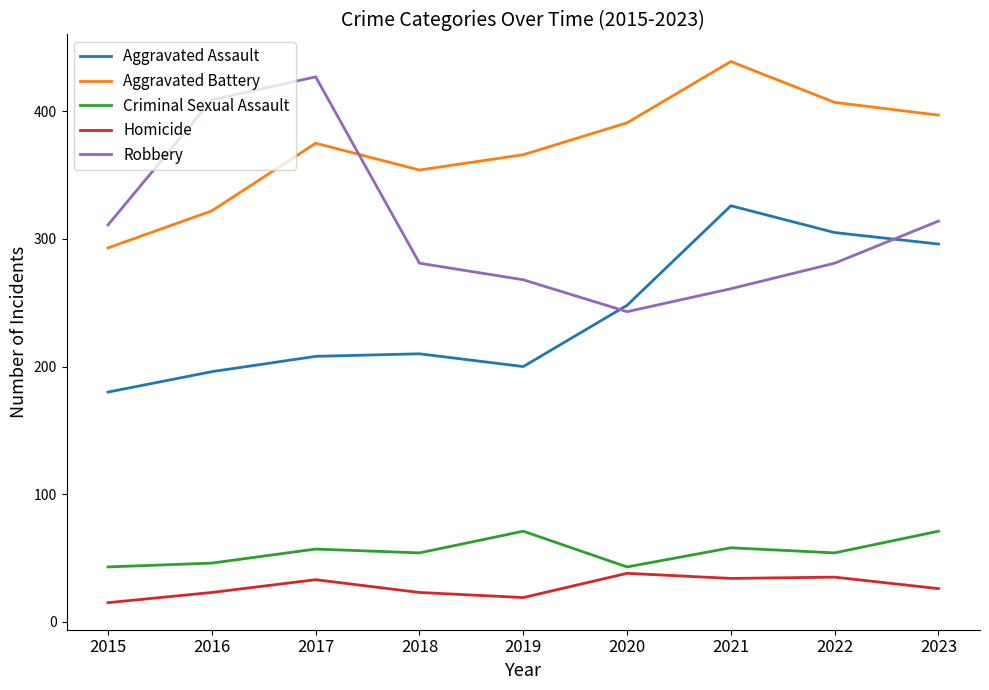

What is the difference between the highest and lowest values at 2021?

405